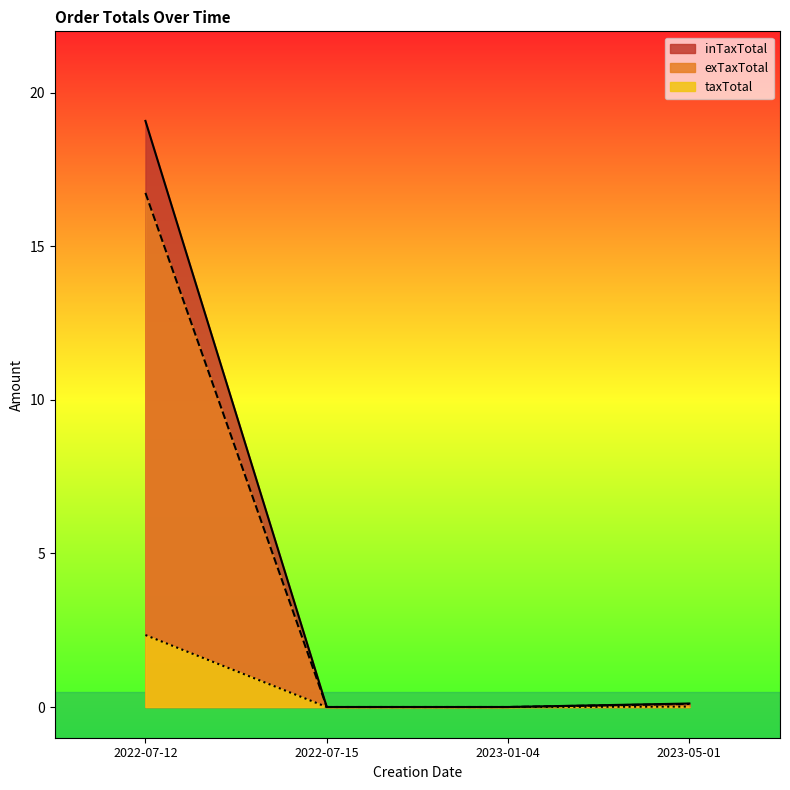

True or false: inTaxTotal has more than 2 interior local peaks.

False